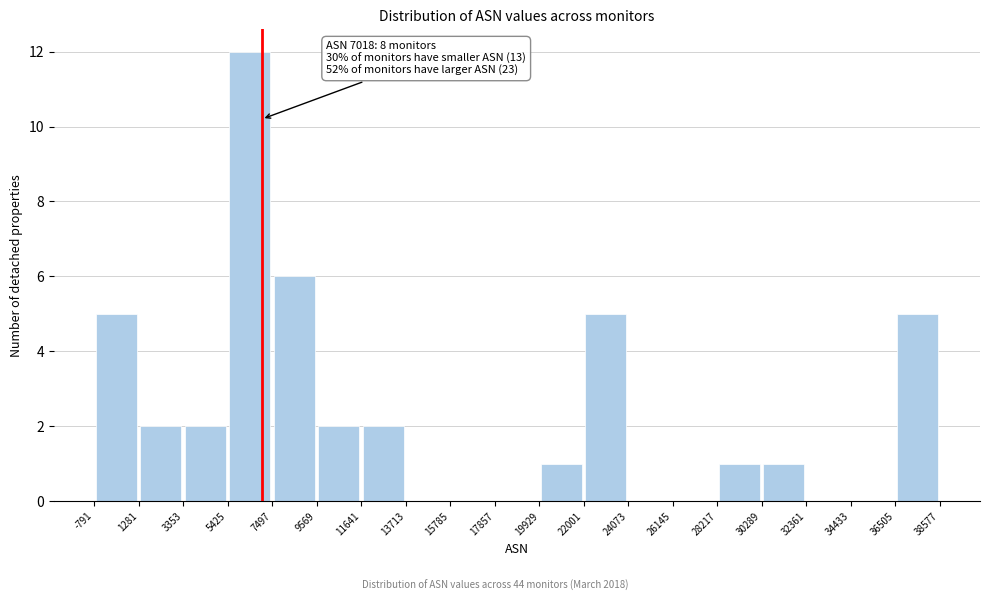

Which range on the x-axis has the tallest bar?

5425 to 7497